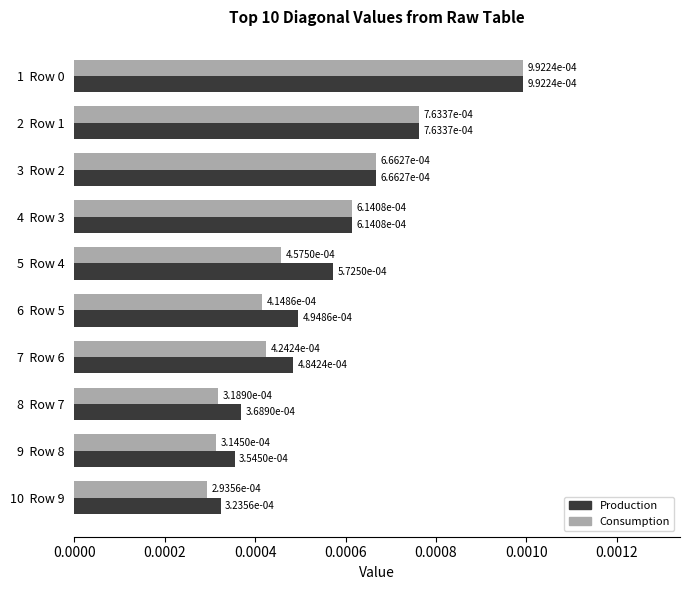

List the series in order of their overall mean, lowest first.

Consumption, Production